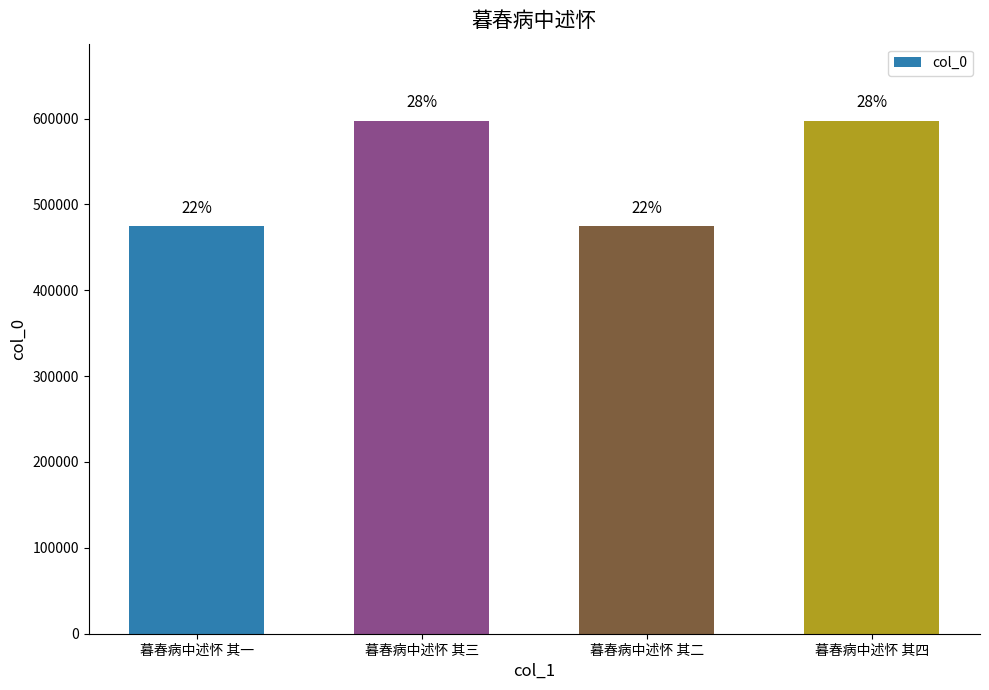

Between 暮春病中述怀 其三 and 暮春病中述怀 其一, which is larger?

暮春病中述怀 其三